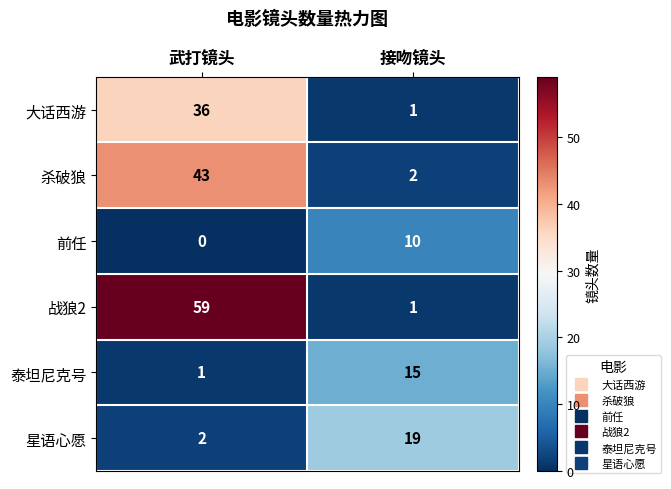

Count the number of data series in this chart.

6